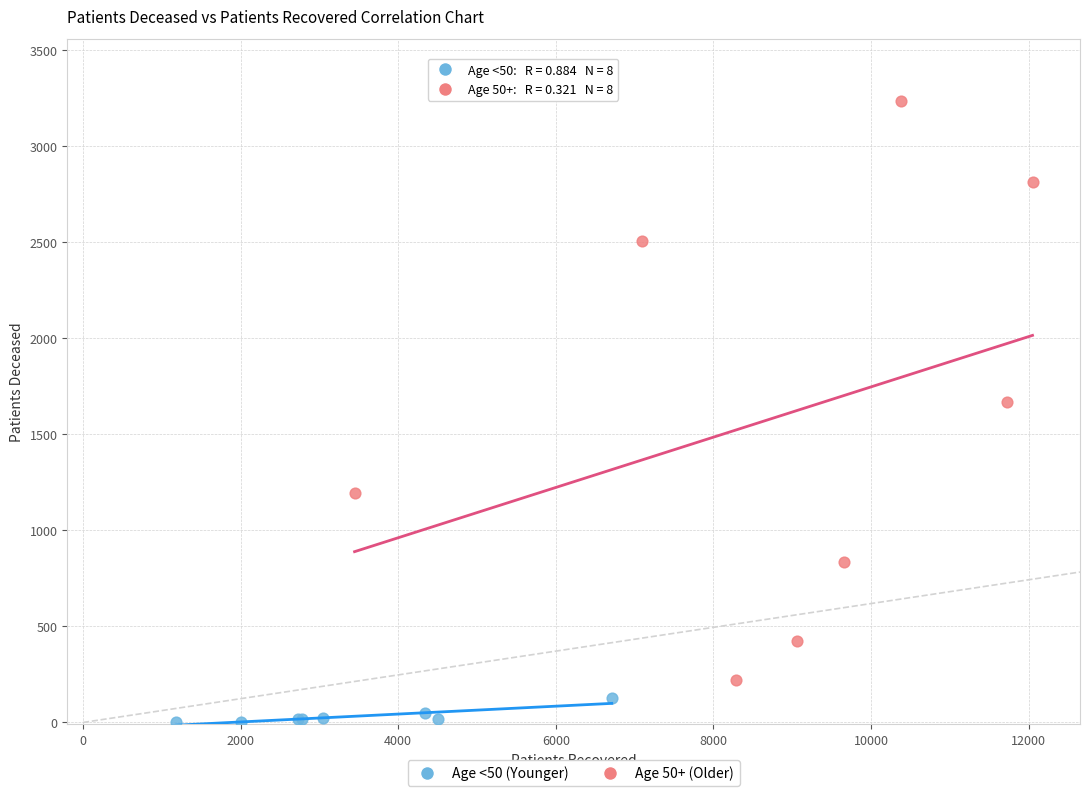

Which series has the widest spread of Y values?

Age 50+ (Older)